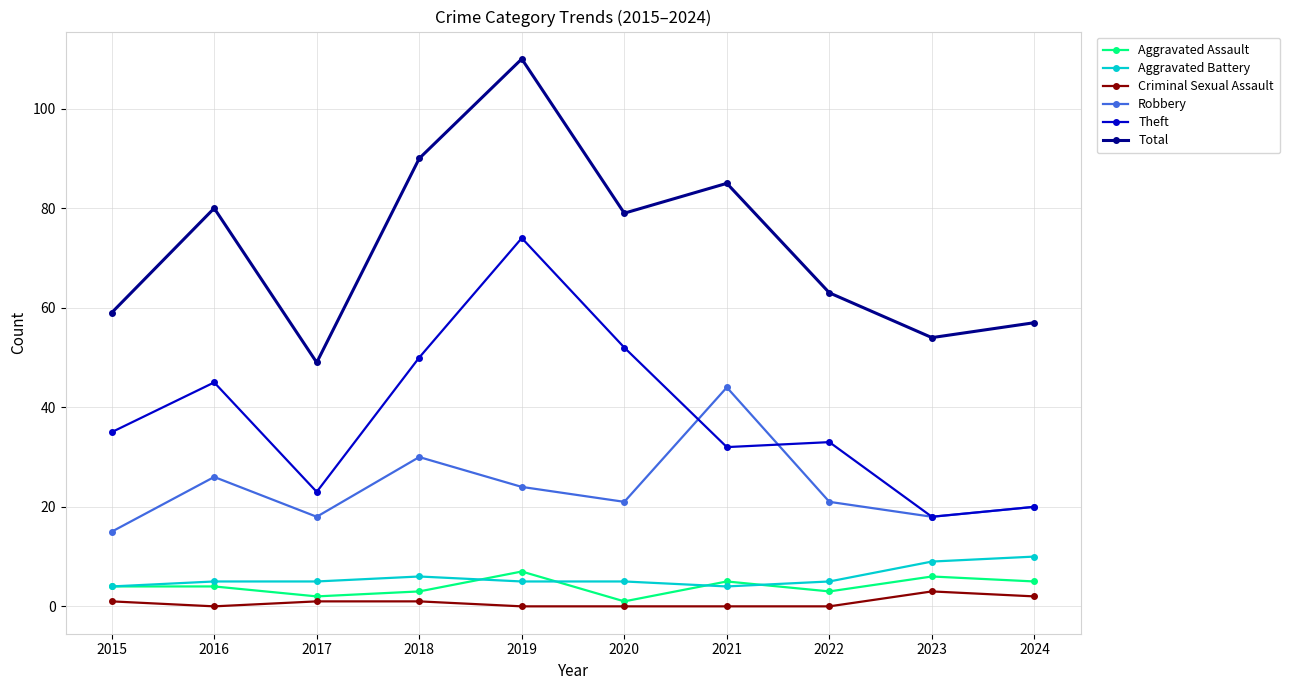

What value does the Robbery series have at 2018?

30